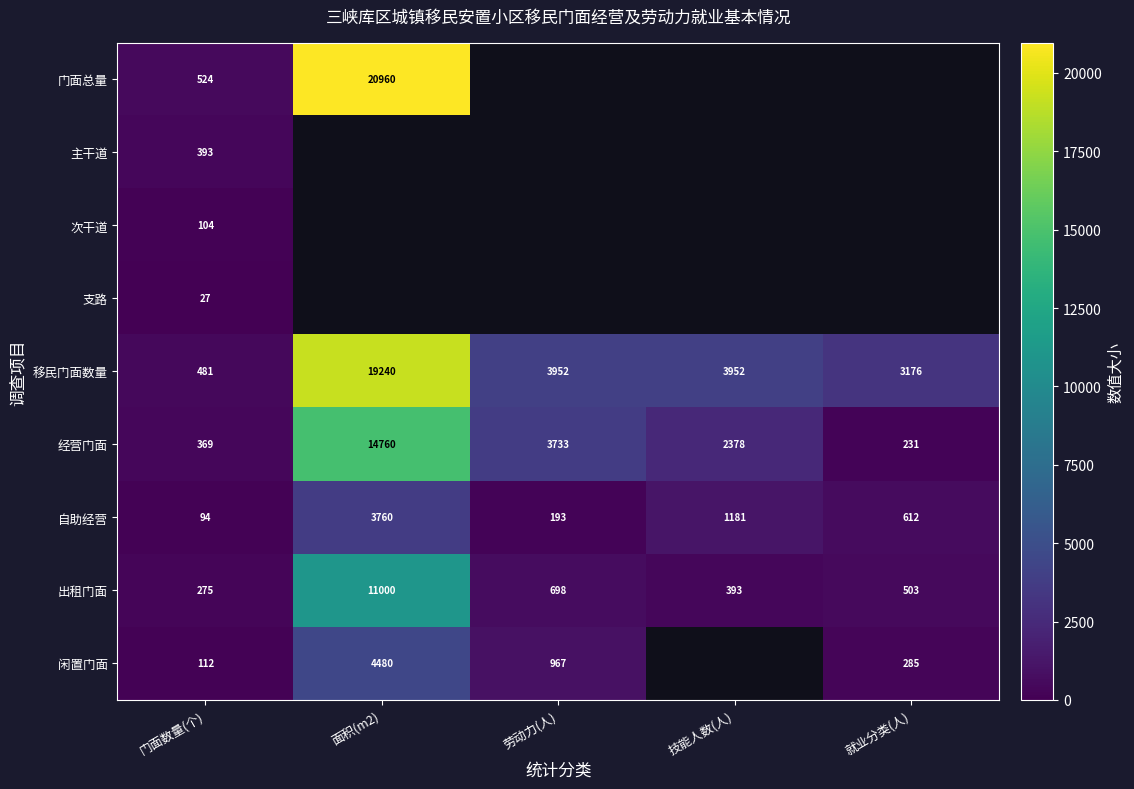

Rank the categories by 出租门面 value from lowest to highest.

门面数量(个), 技能人数(人), 就业分类(人), 劳动力(人), 面积(m2)